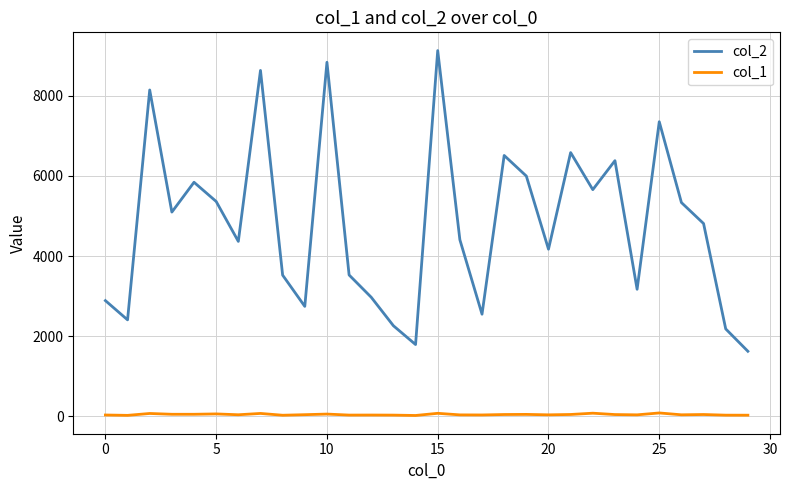

Count the number of categories in the chart.

30